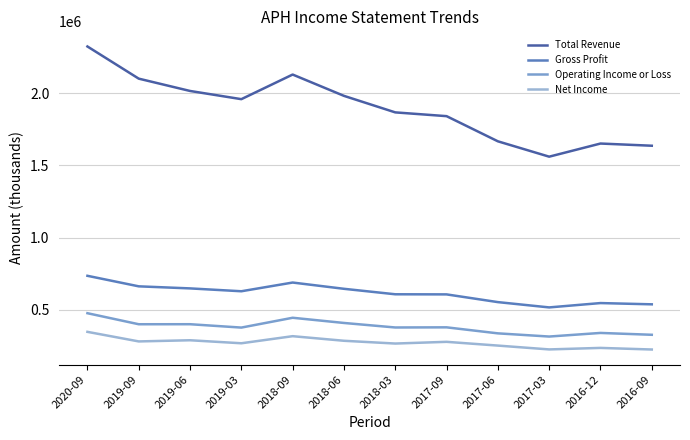

Does the chart display data point markers on the line(s)?

No